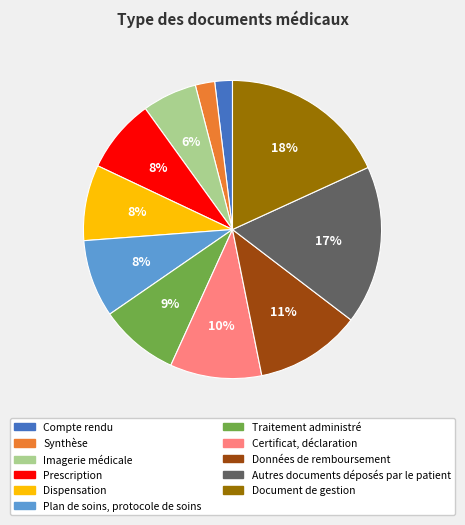

Count the number of slices in the pie.

11